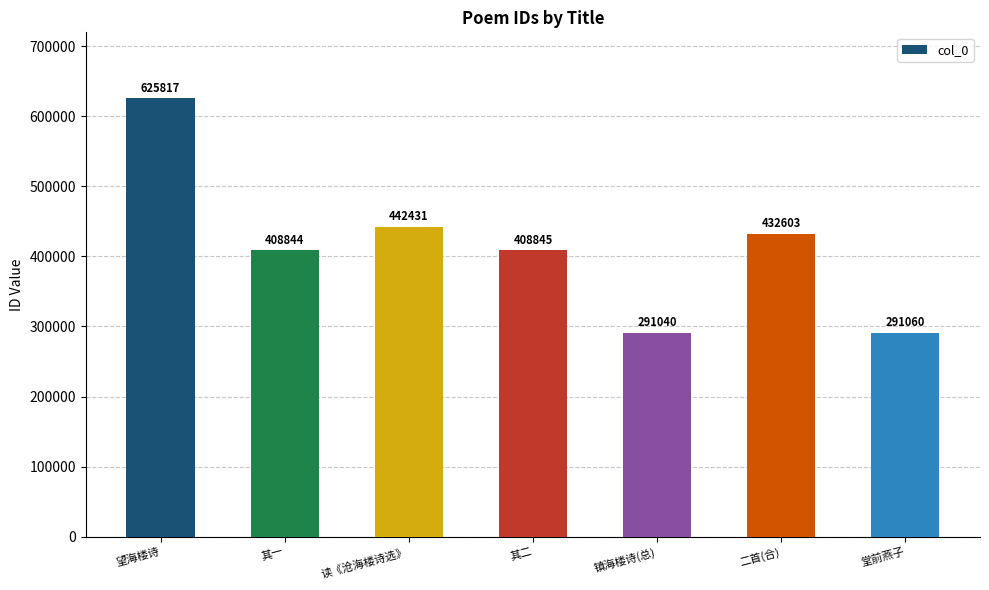

What is the value of the 5th bar from the left?

291040